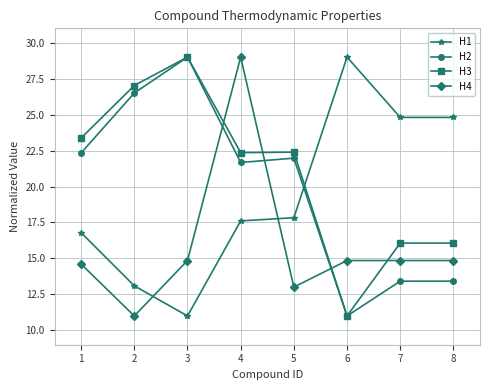

At which category is the sum across all series the highest?

4